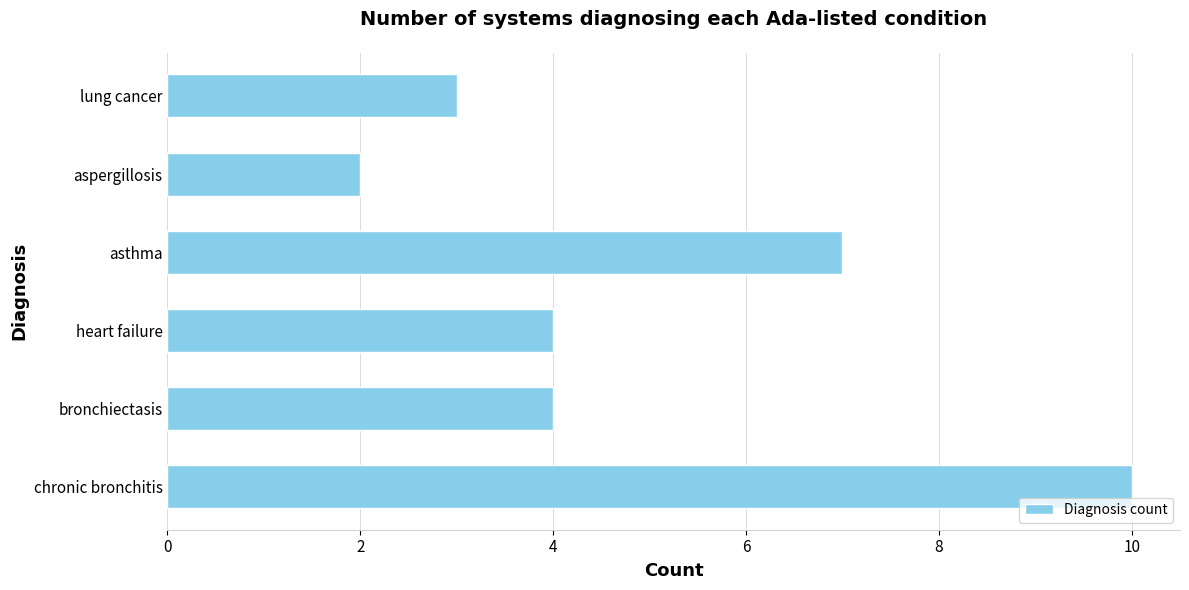

True or false: the data shows 15 at chronic bronchitis.

False